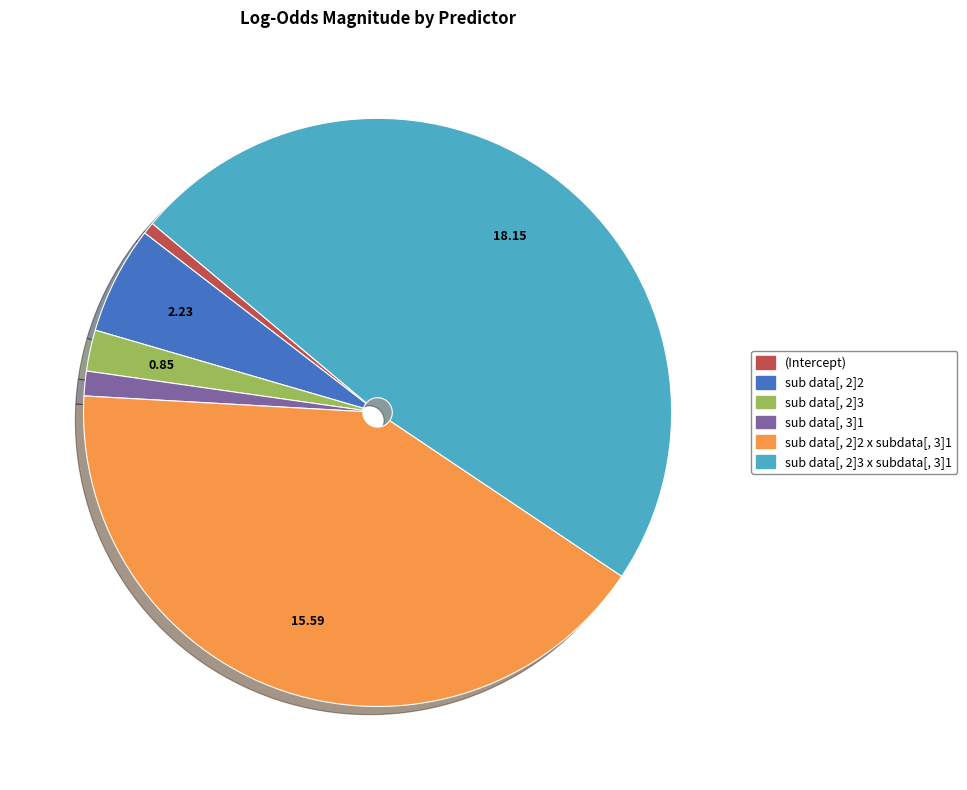

Is there any slice that represents more than half of the pie?

No